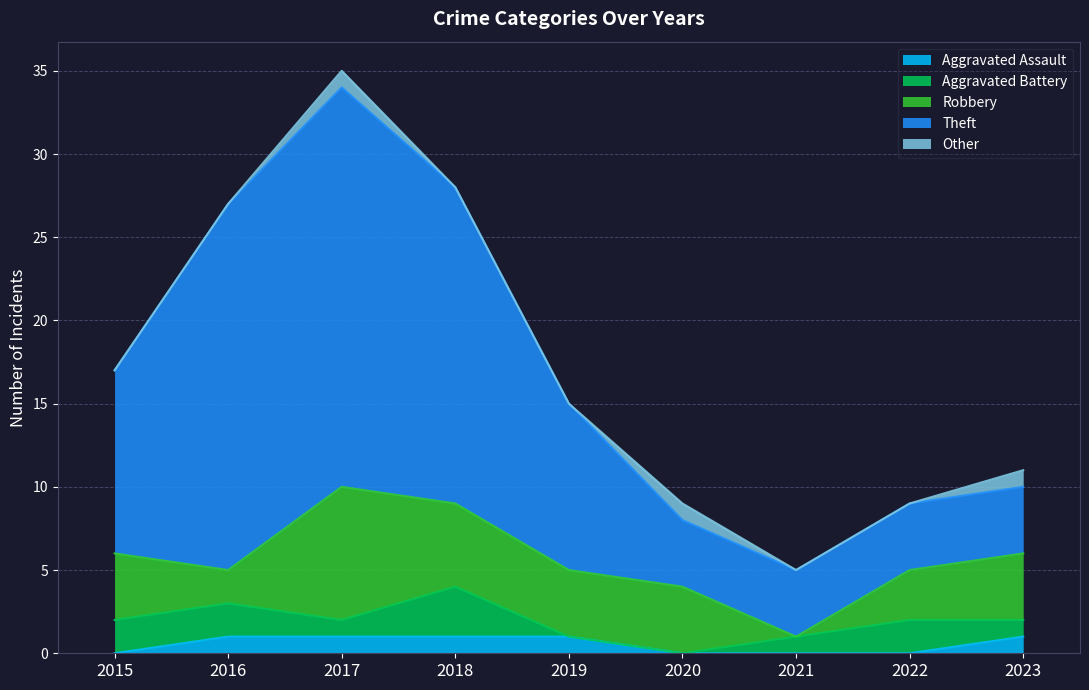

How many categories are shown in the chart?

9